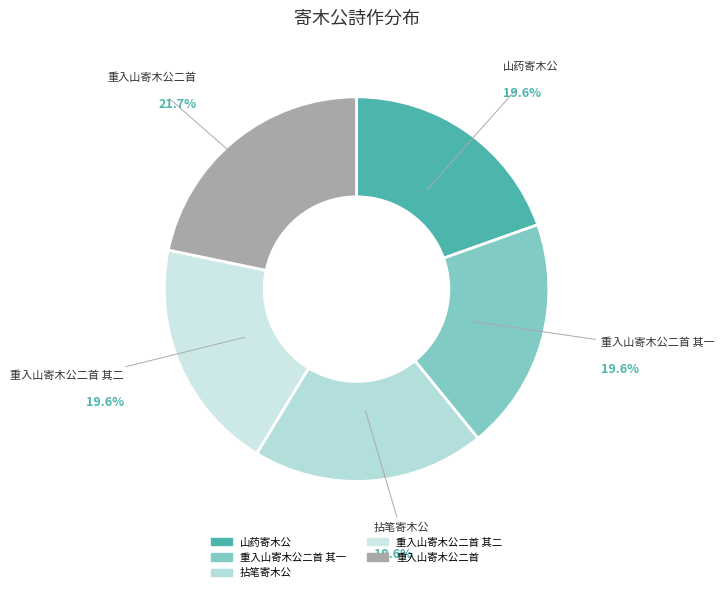

How many segments does this pie chart have?

5